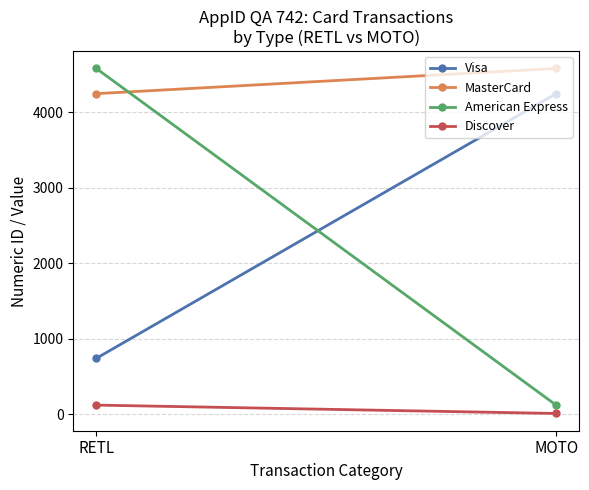

At which category does the chart reach its minimum across all series?

MOTO